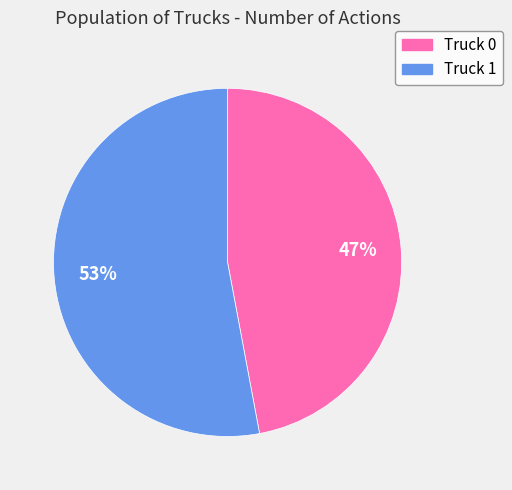

Approximately how many times larger is the value at Truck 1 compared to Truck 0?

1.1